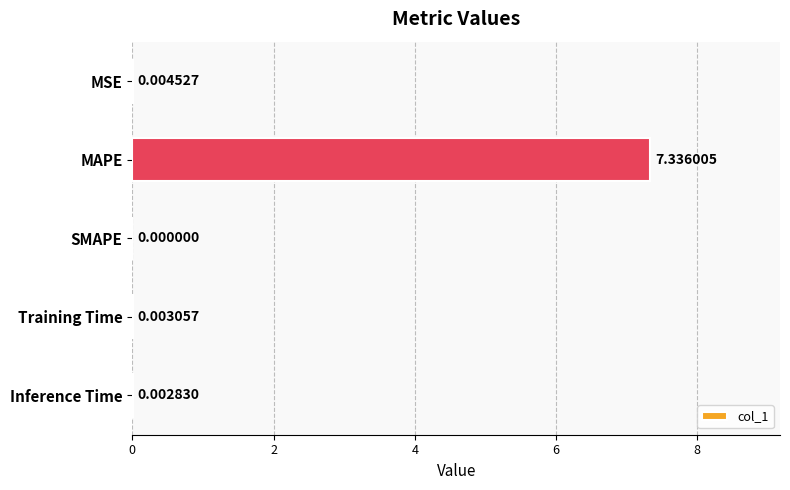

What is the change in value from MAPE to SMAPE?

-7.3